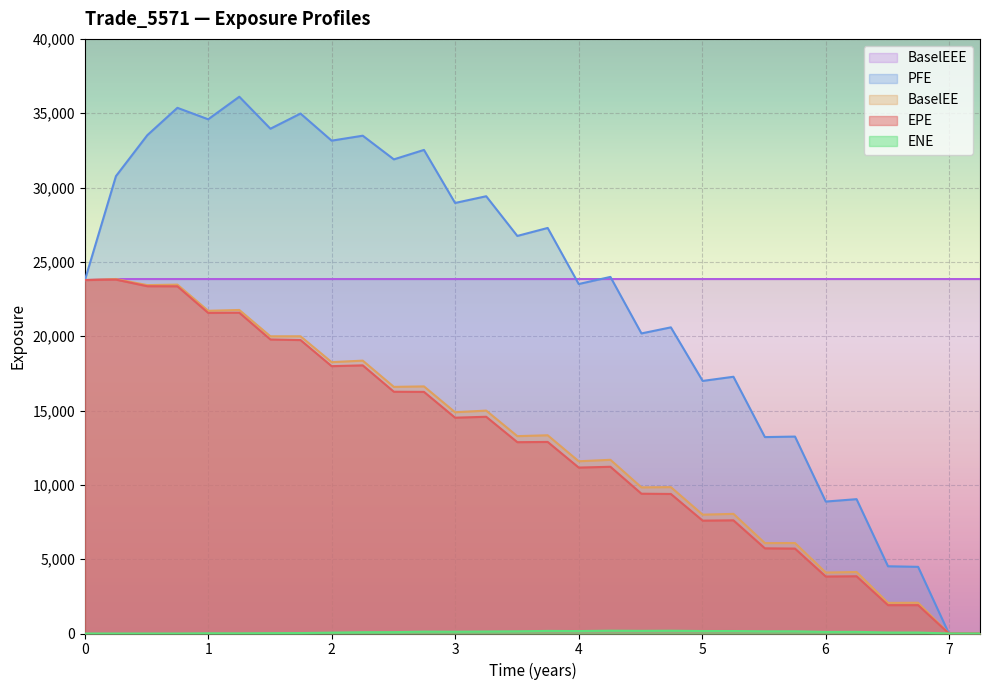

In BaselEE, how many points are lower than both neighbors (excluding endpoints)?

13